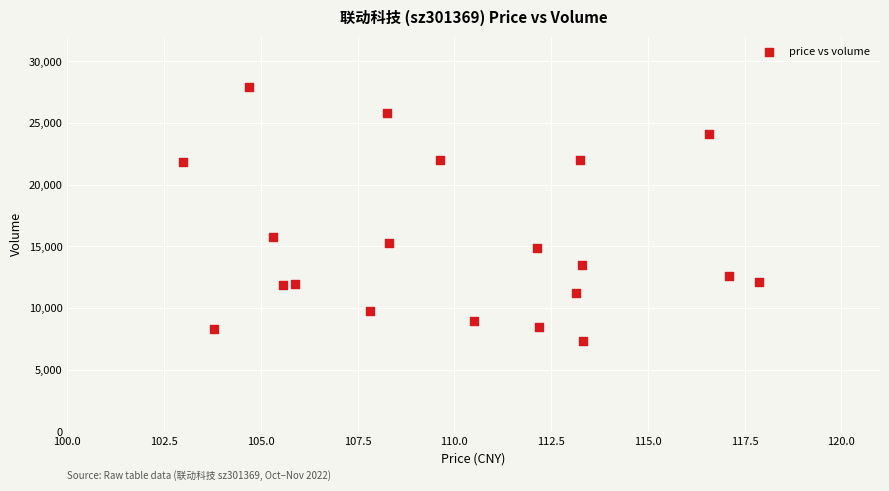

What Y value in the scatter plot is closest to 17633?

15754